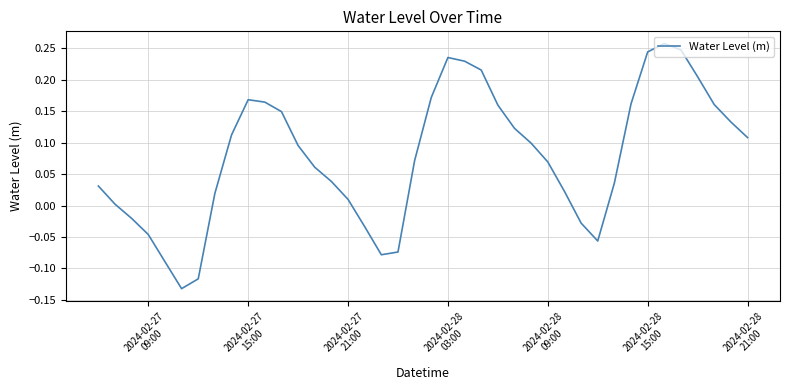

What is the sum of all values?

3.1